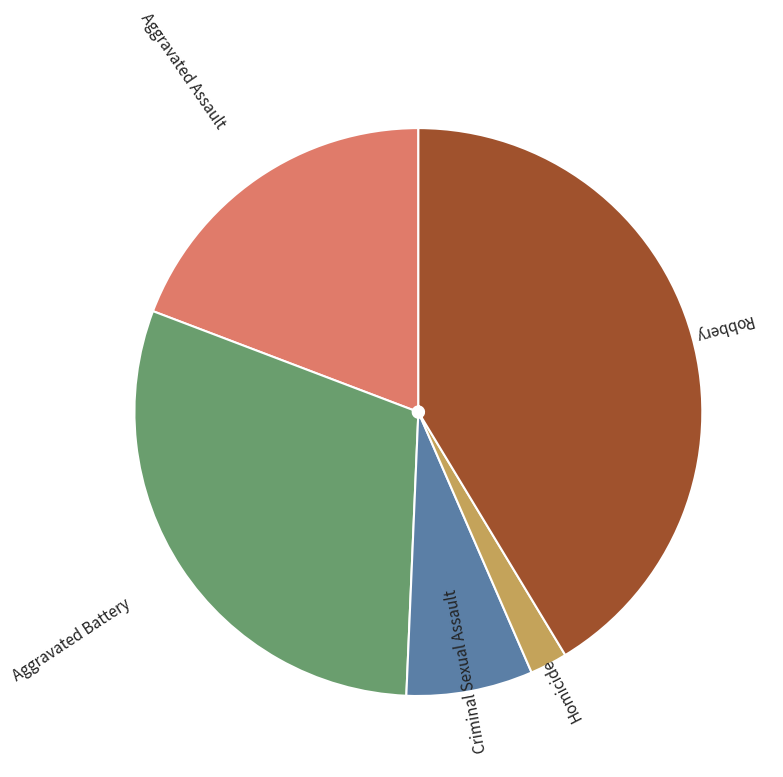

Is the sum of Homicide and Aggravated Battery greater than half?

No